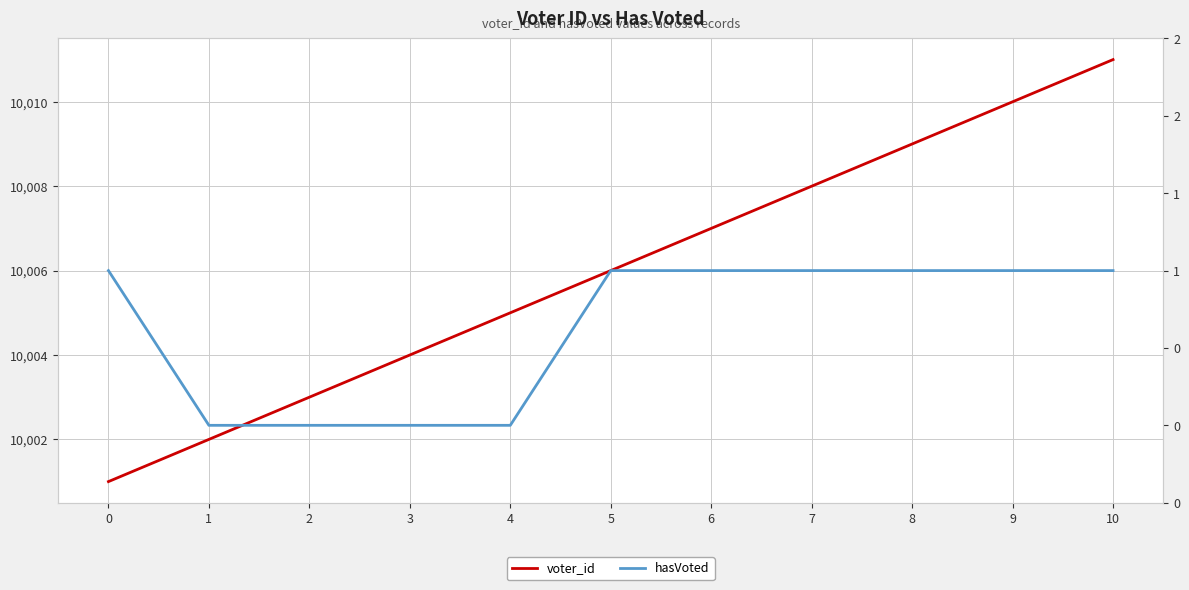

Where is voter_id nearest to the value 10006?

5